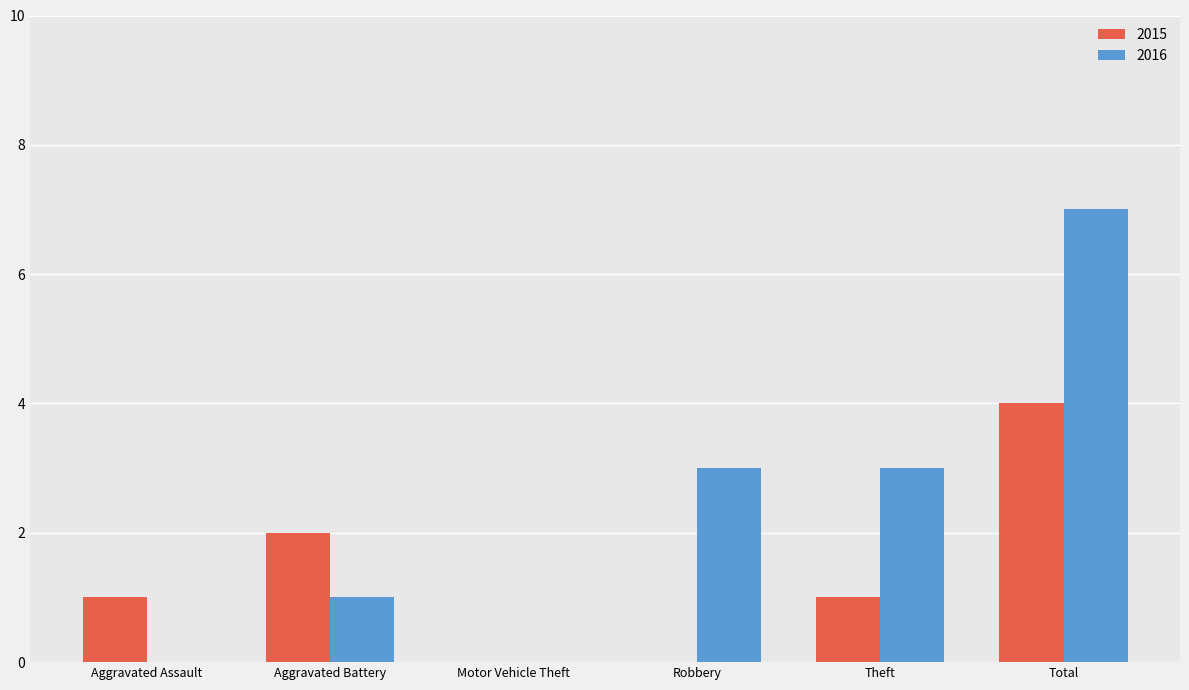

At which category is the sum across all series the highest?

Total